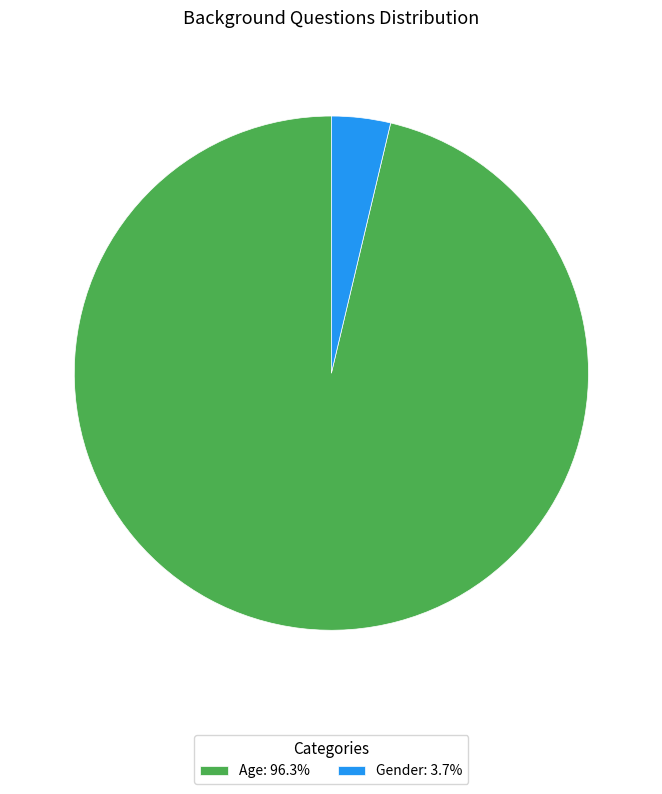

Is Age: 96.3% the majority of the pie?

Yes